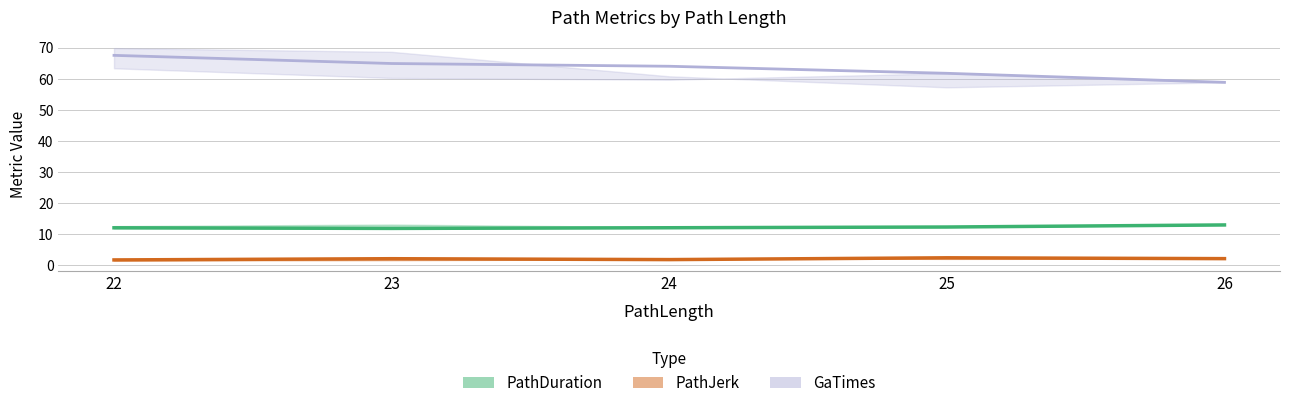

Is it true that PathDuration equals 12.4 at 25?

True